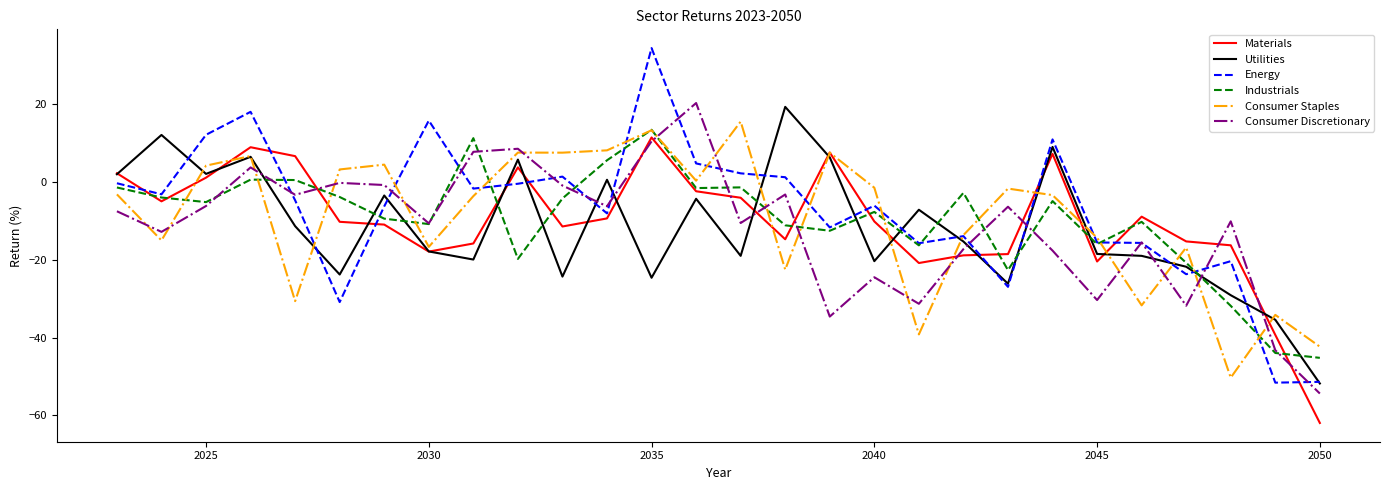

How many times do Industrials and Utilities cross each other?

13